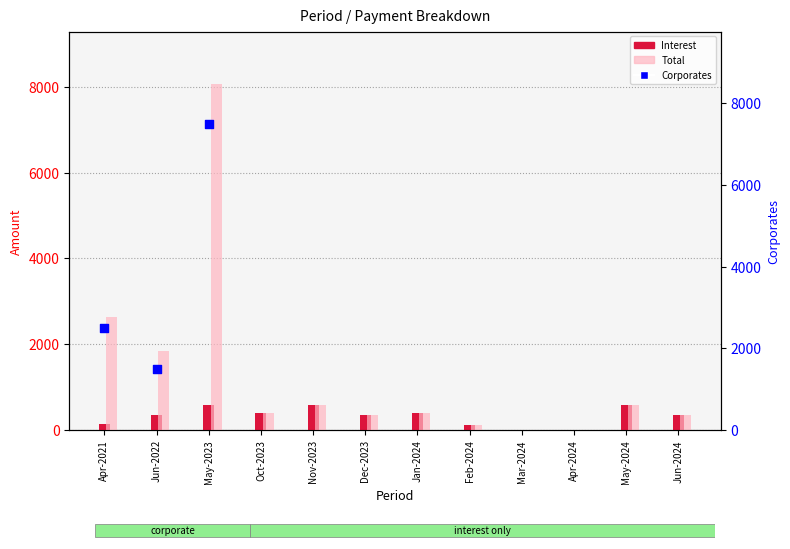

Is the value of Corporates at Jan-2024 greater than the value of Interest at Jun-2024?

No